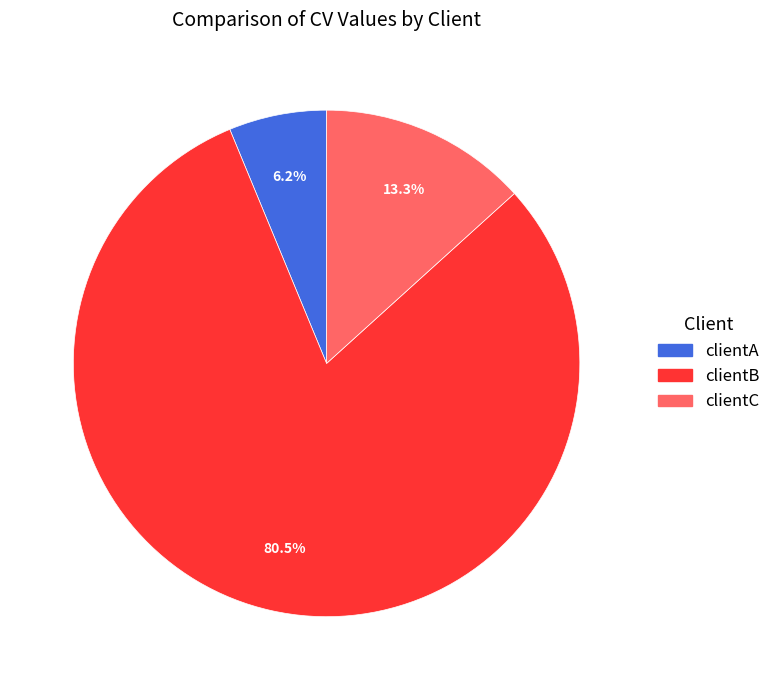

Rank the categories by value from highest to lowest.

clientB, clientC, clientA